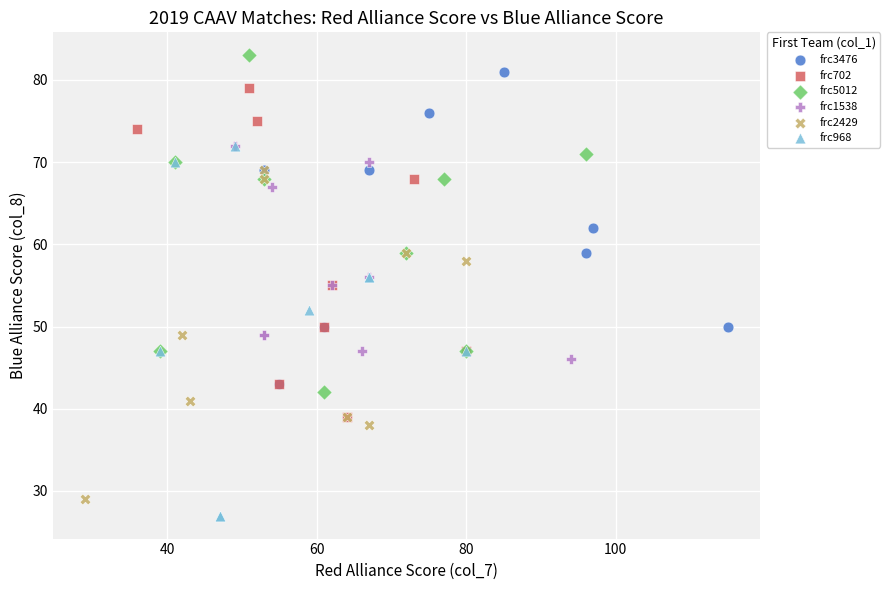

Which series has the widest spread of Y values?

frc968